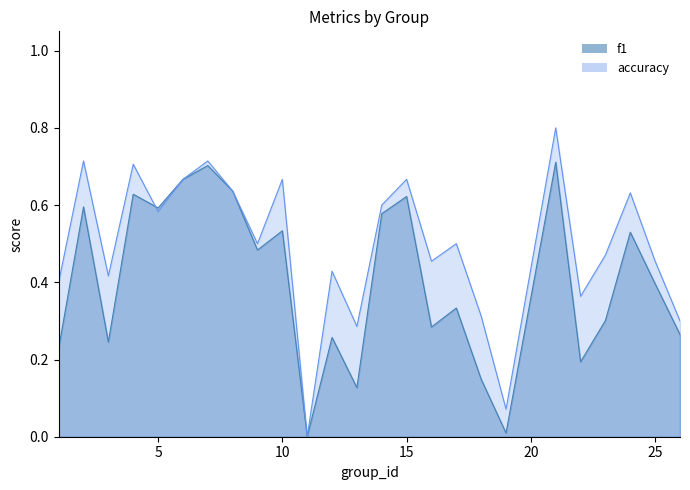

The value of accuracy at 19 is 0.0. True or false?

False